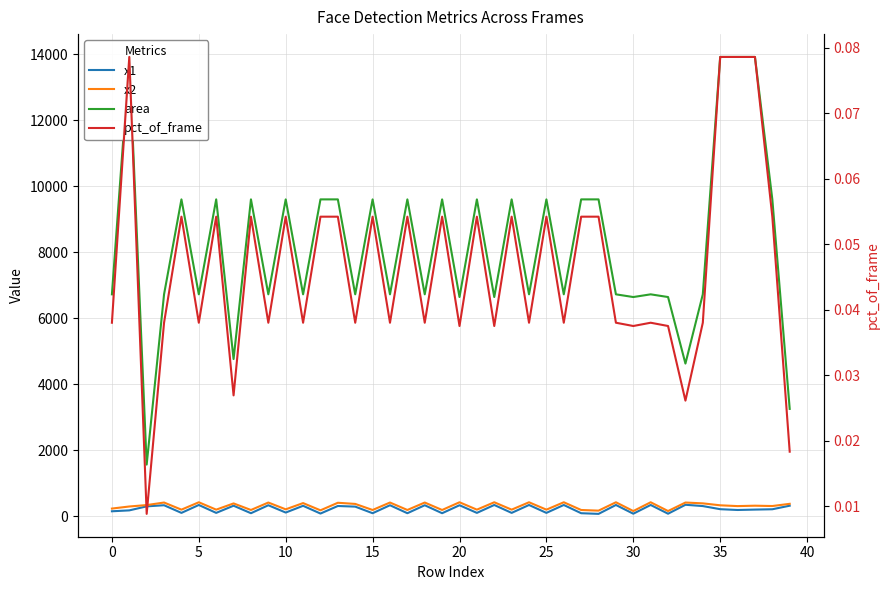

True or false: x2 and area intersect in this chart.

False